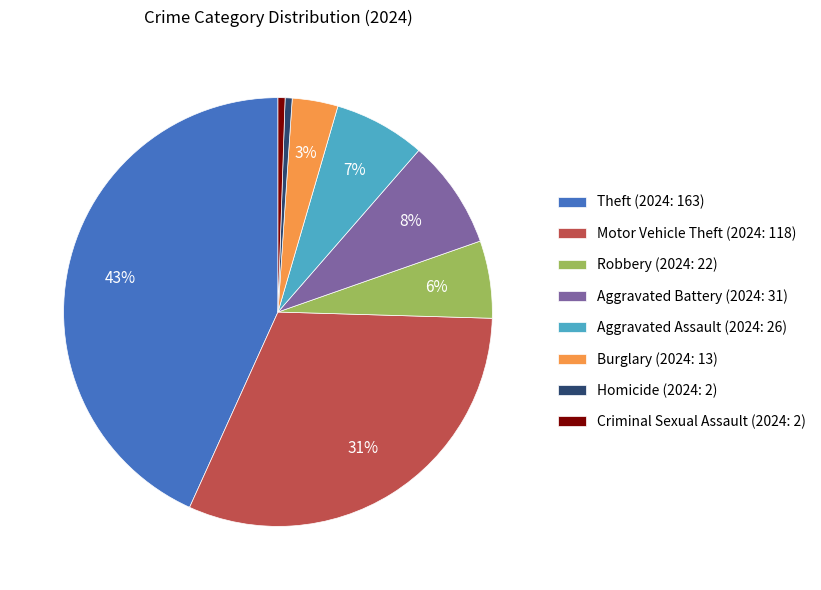

To the nearest percent, what is the average slice percentage?

12%